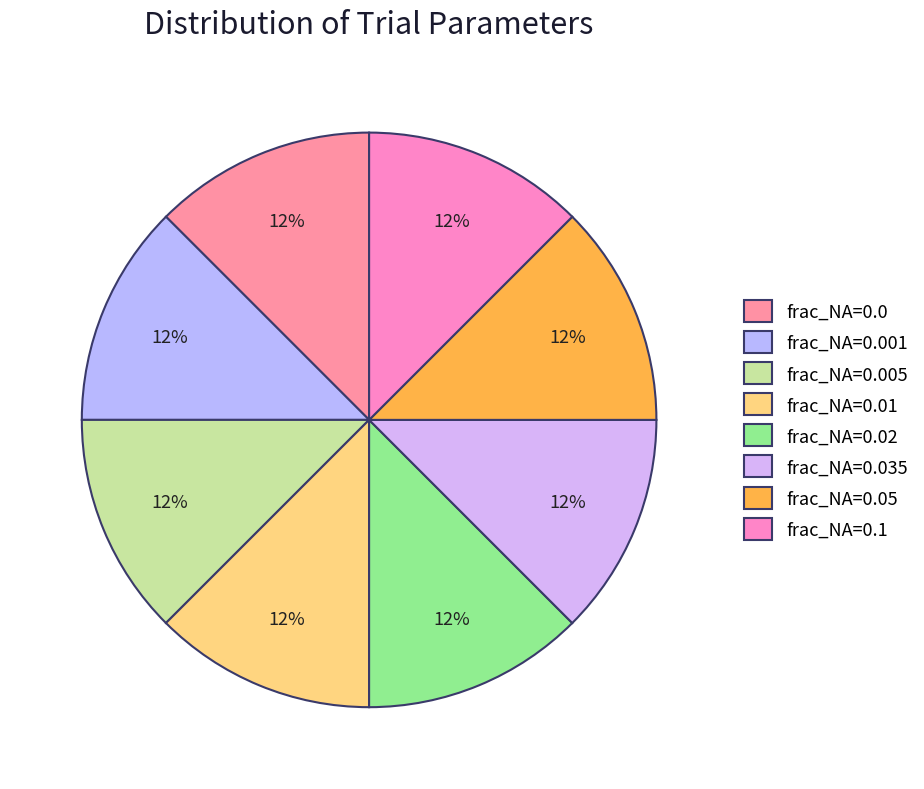

Is there any slice that represents more than half of the pie?

No